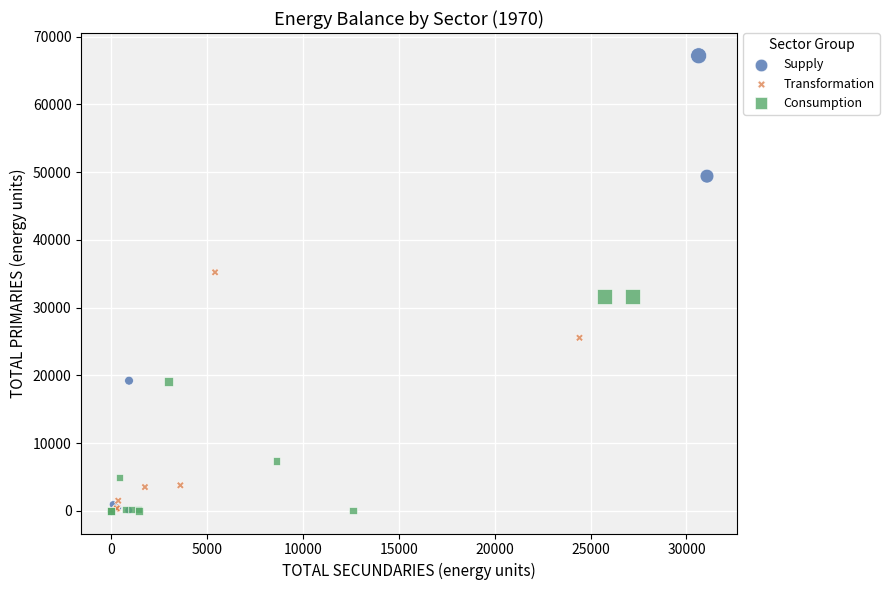

Which series has the largest Y range (max minus min)?

Supply